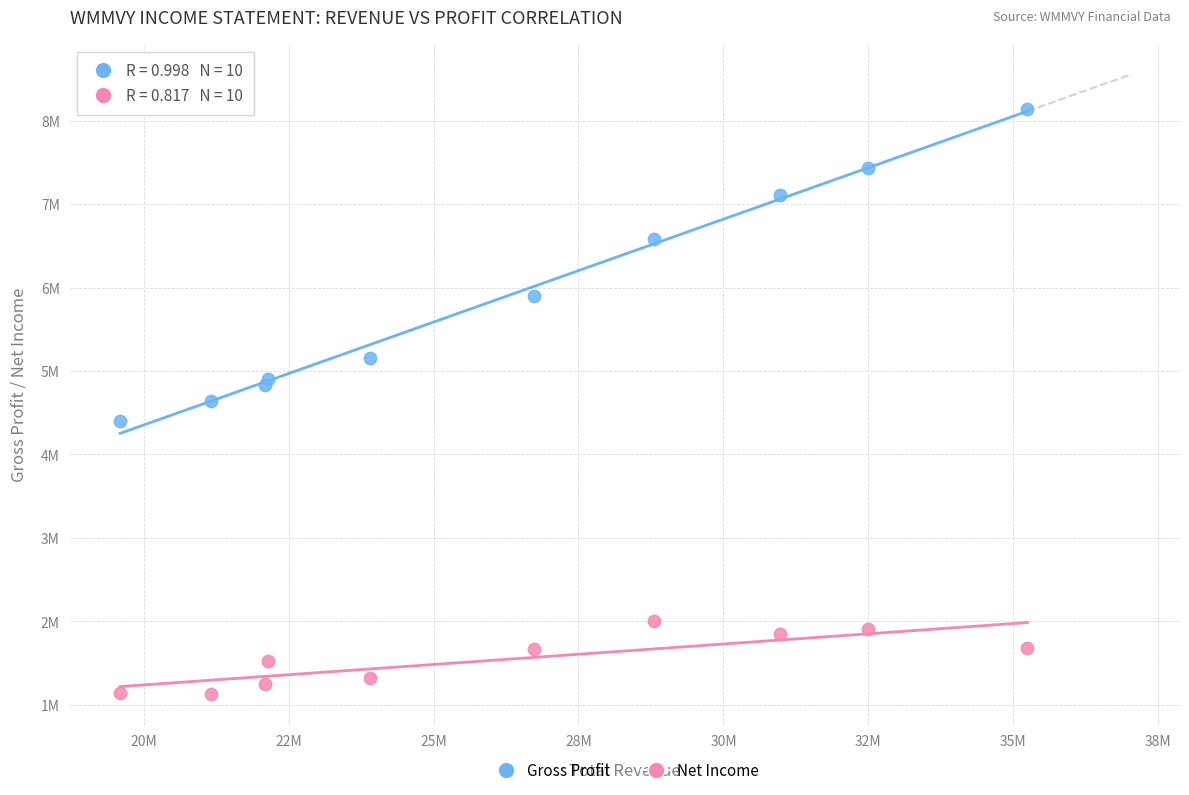

What are all the series names shown in the legend?

Gross Profit, Net Income